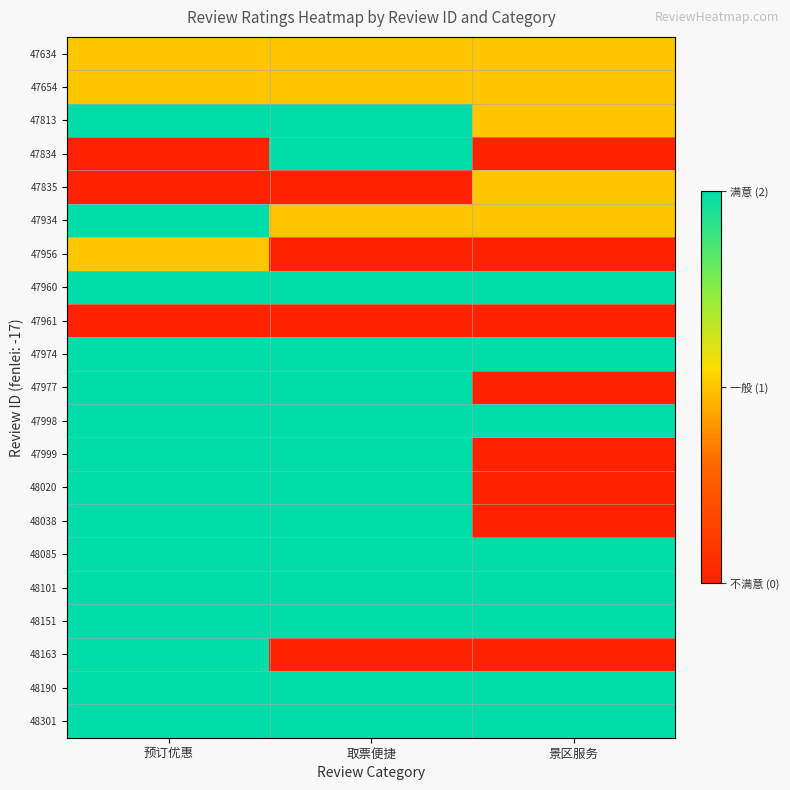

Which label corresponds to the largest value in the chart?

预订优惠